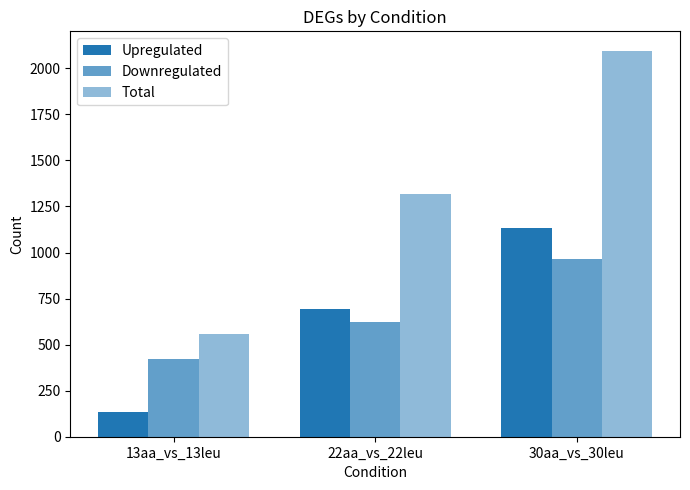

How many groups of bars are there?

3